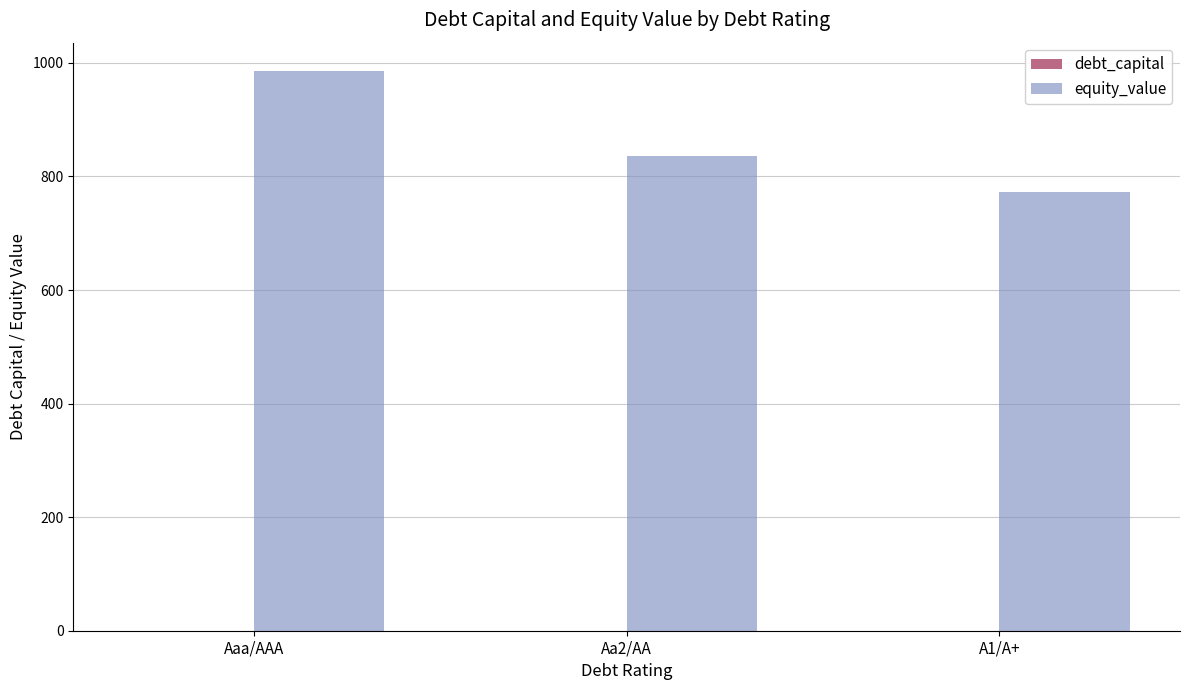

Which series changed the most between Aaa/AAA and Aa2/AA?

equity_value